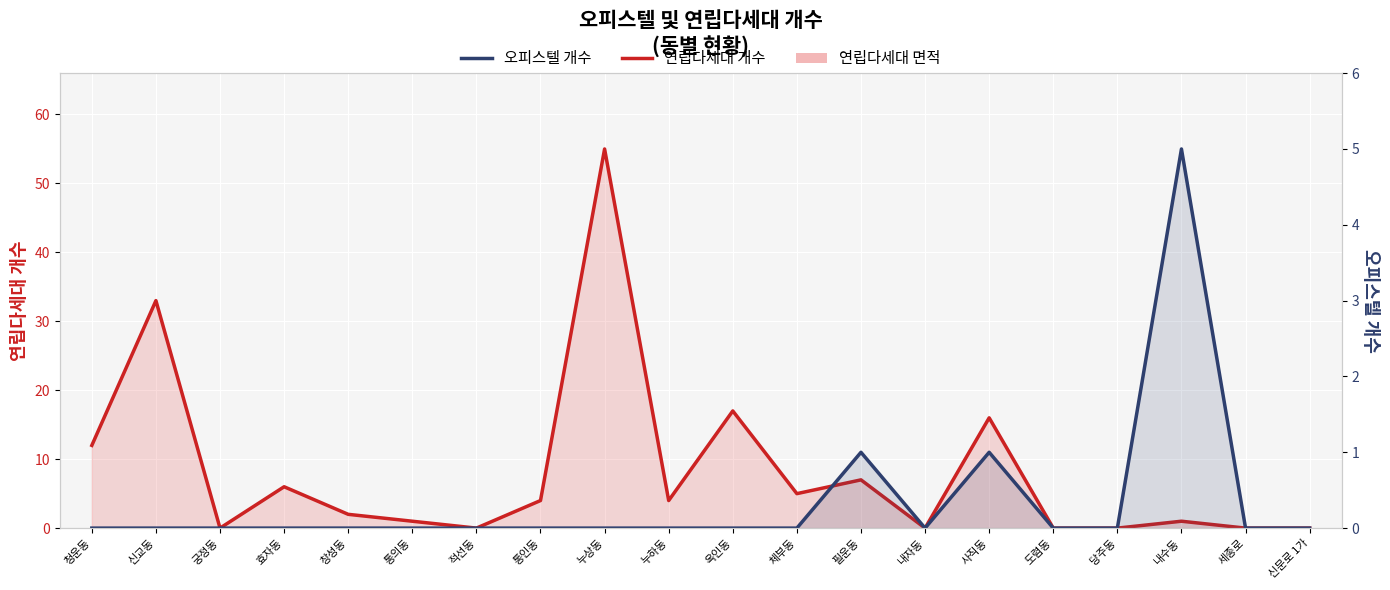

What is the label of the 1st point from the right?

신문로 1가